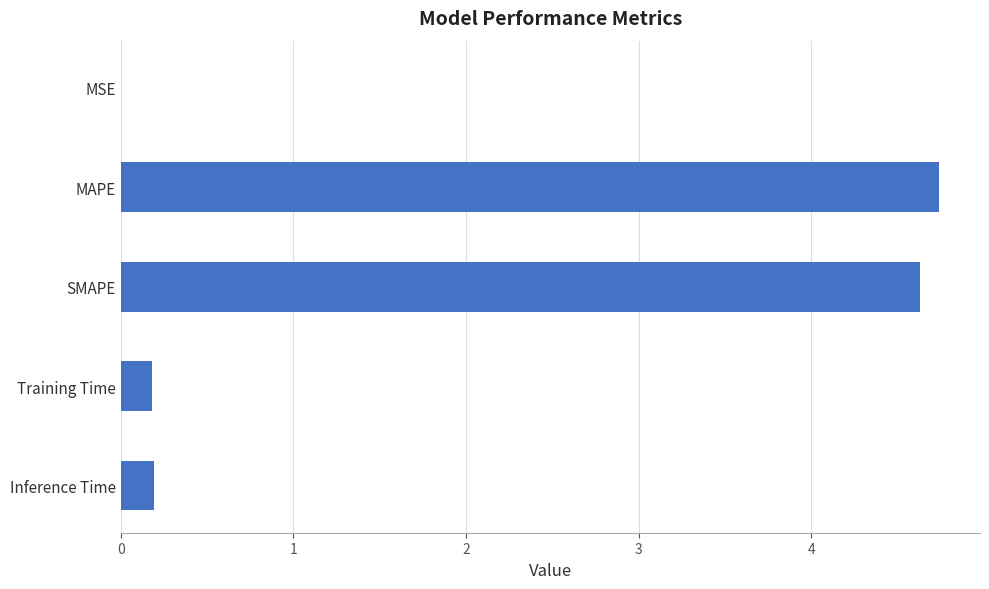

What is the average value?

1.9